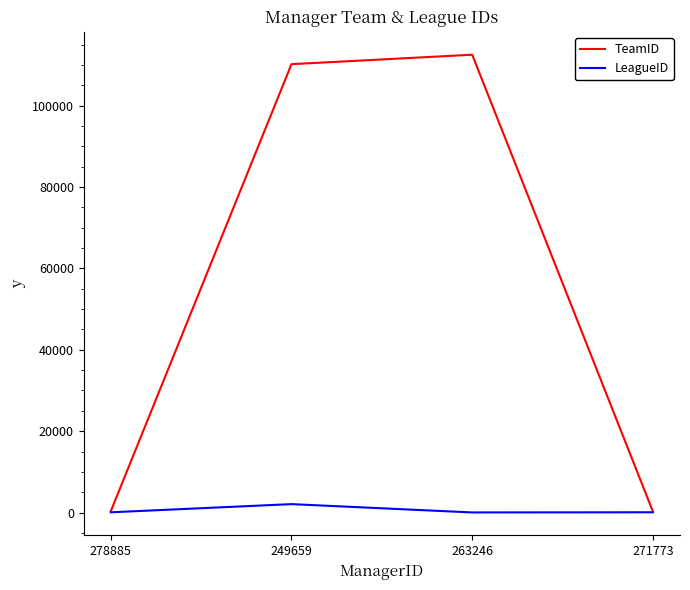

The TeamID series shows 327 at 278885. True or false?

True